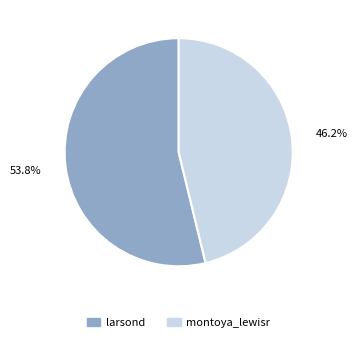

How many slices are in this pie chart?

2